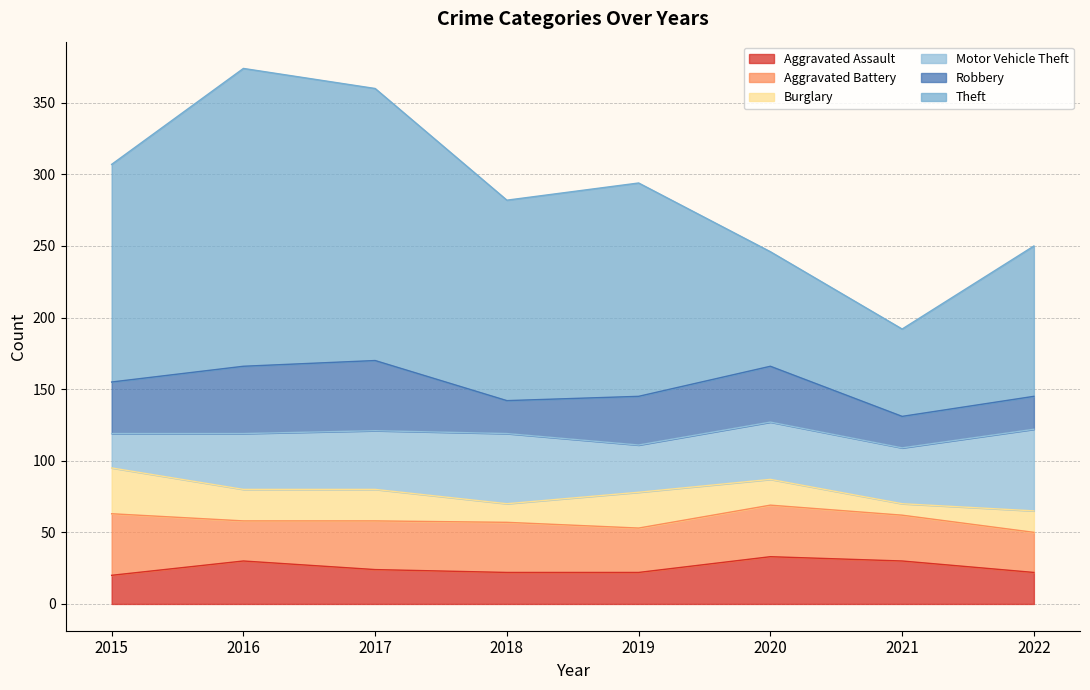

What is the sum of all Motor Vehicle Theft values?

322